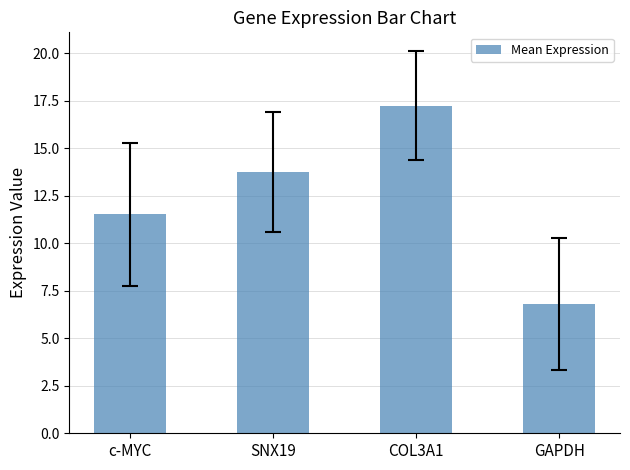

What is the average value?

12.3